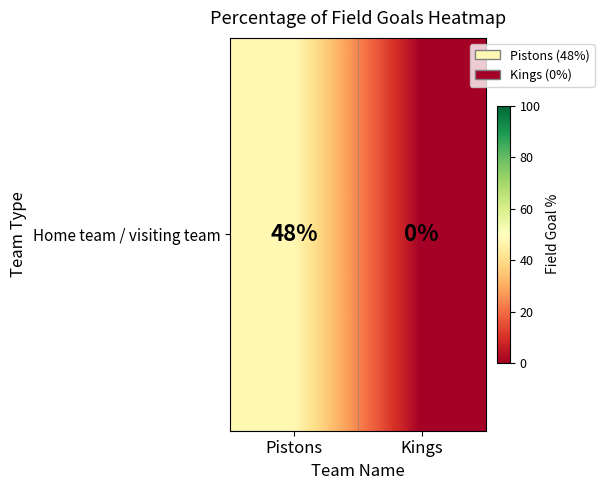

At which label is the value closest to 24?

Pistons